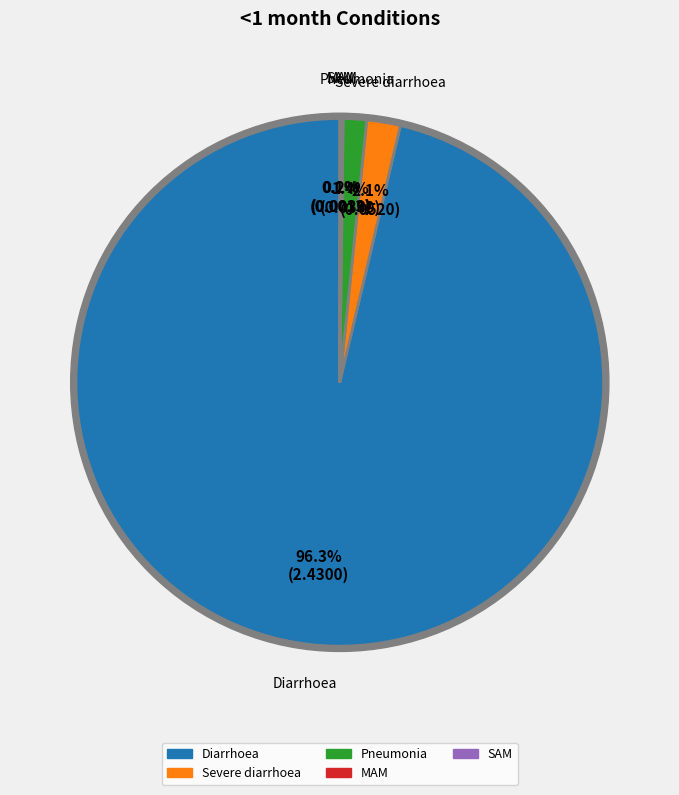

Which category has the smallest portion of the pie?

SAM